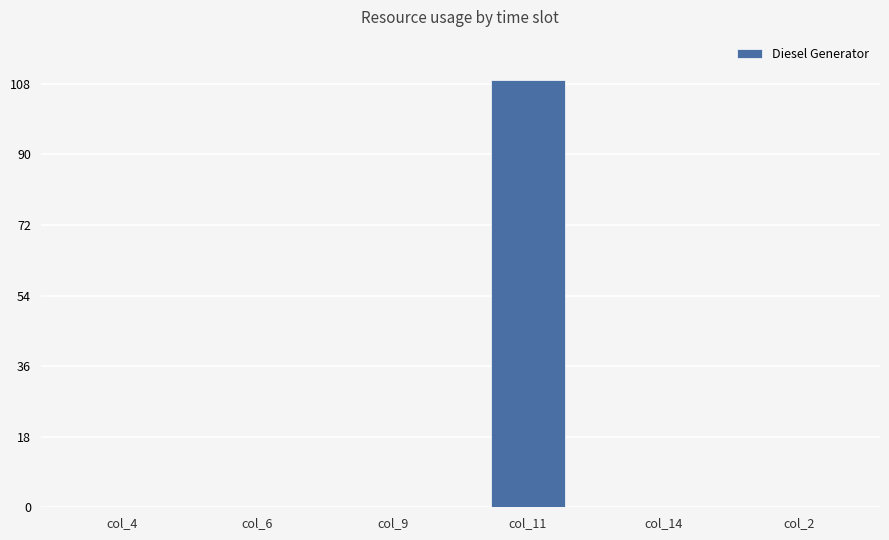

Count the number of data series in this chart.

1